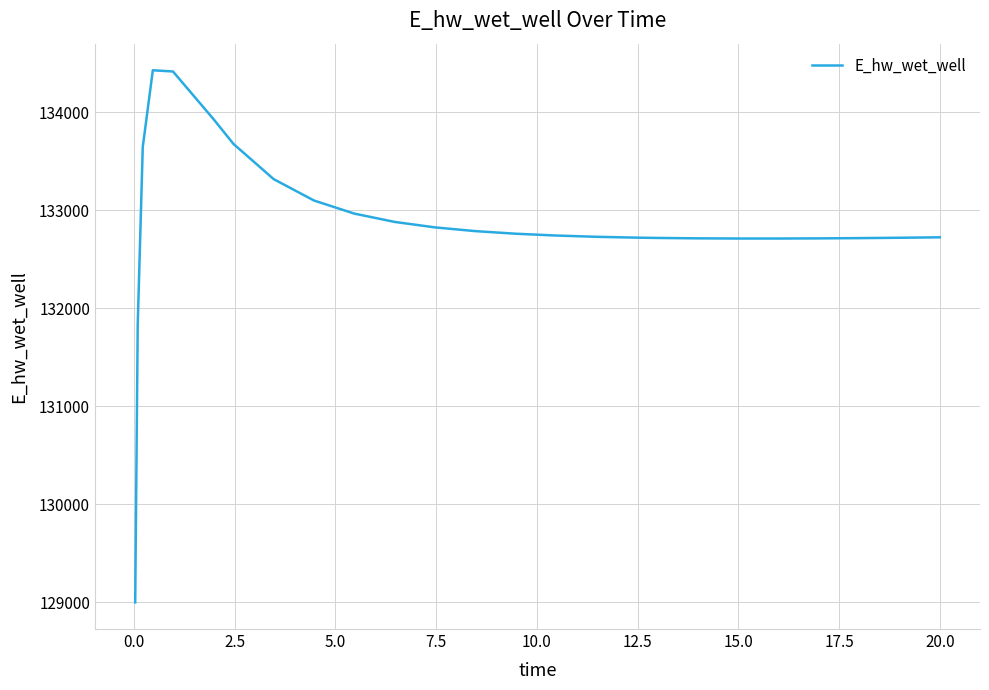

True or false: the data has more than 0 interior local peaks.

True